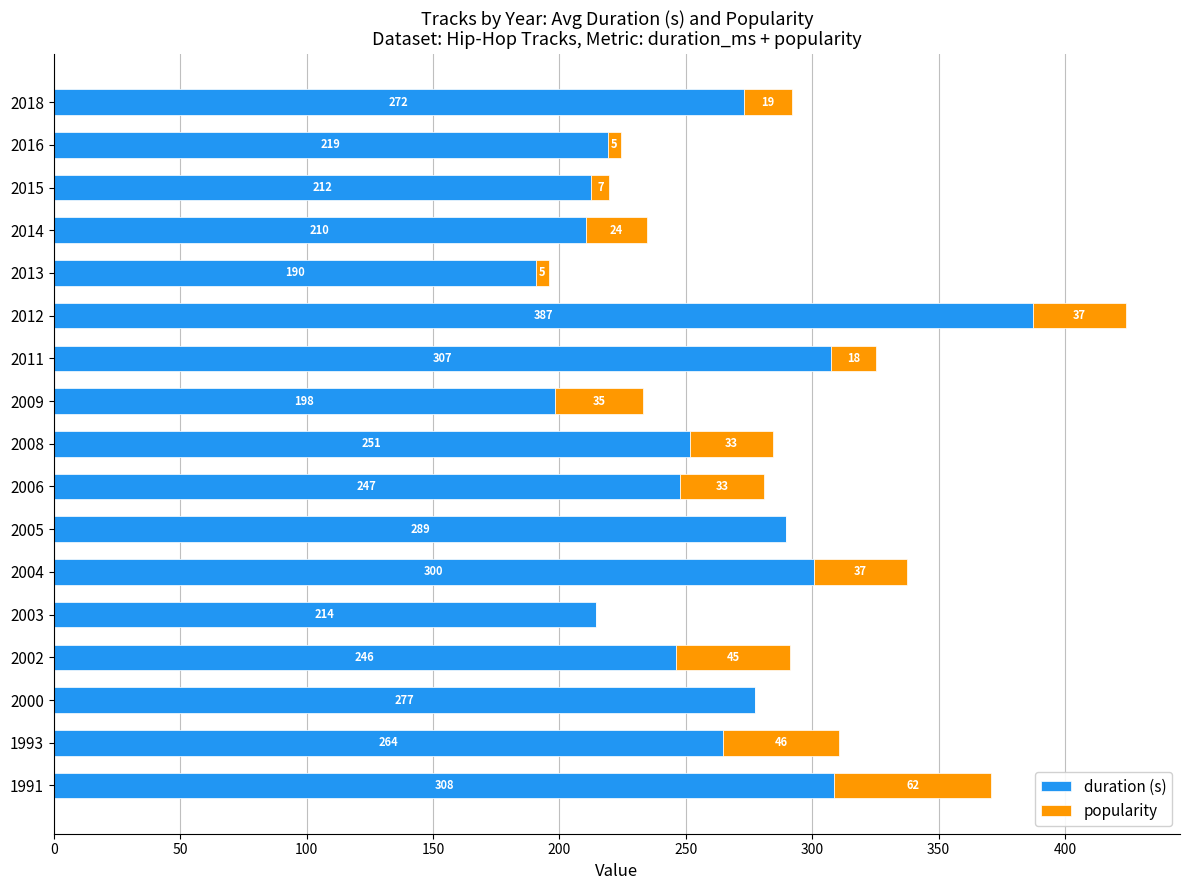

The duration (s) series shows 425.8 at 1991. True or false?

False